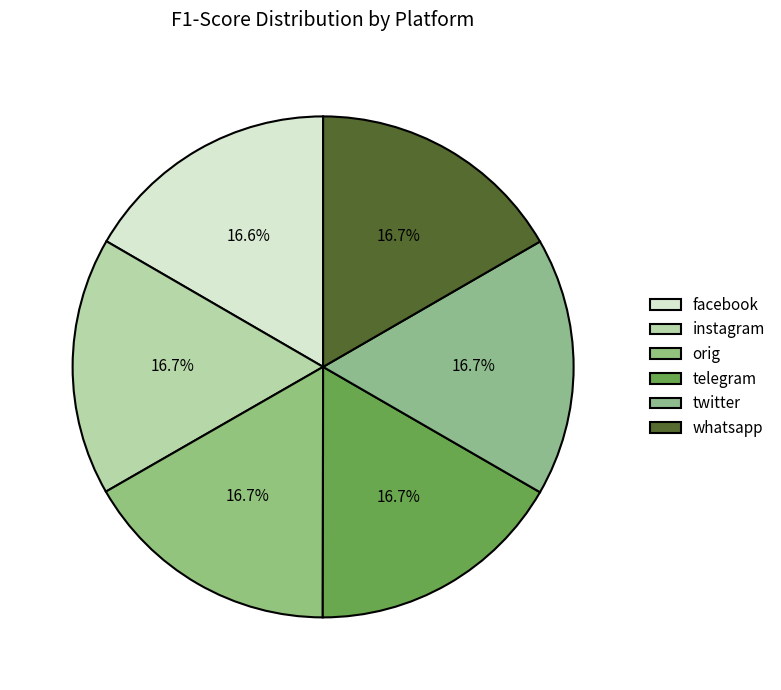

How many segments does this pie chart have?

6